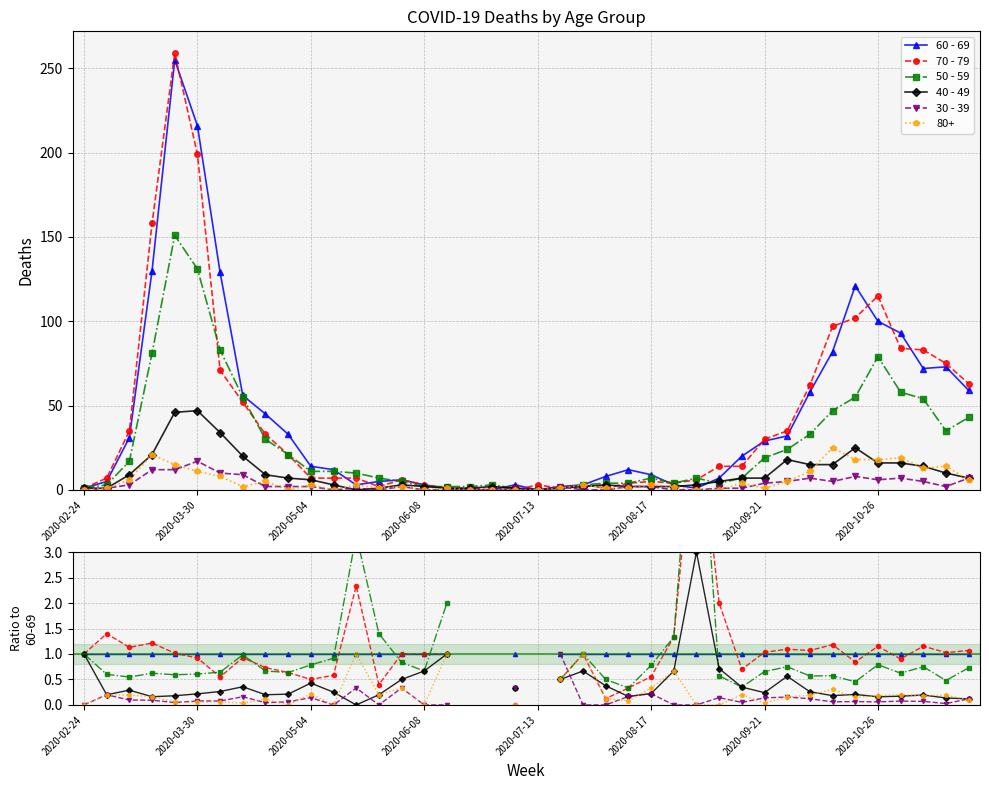

What are all the series names shown in the legend?

60 - 69, 70 - 79, 50 - 59, 40 - 49, 30 - 39